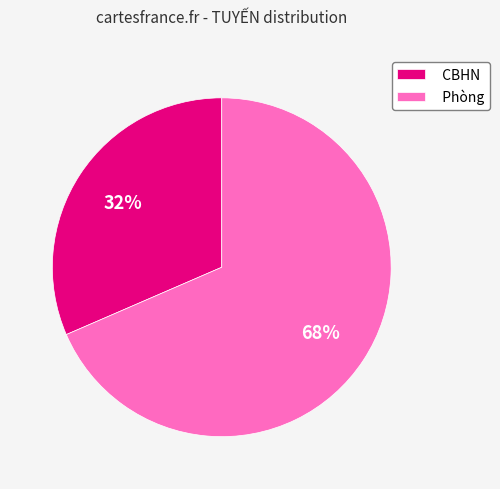

Count the number of slices in the pie.

2